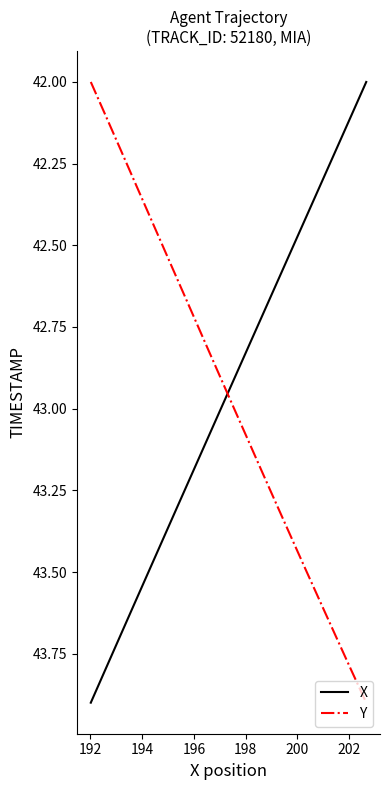

What is the value of the Y point at the 18th from the left?

43.7